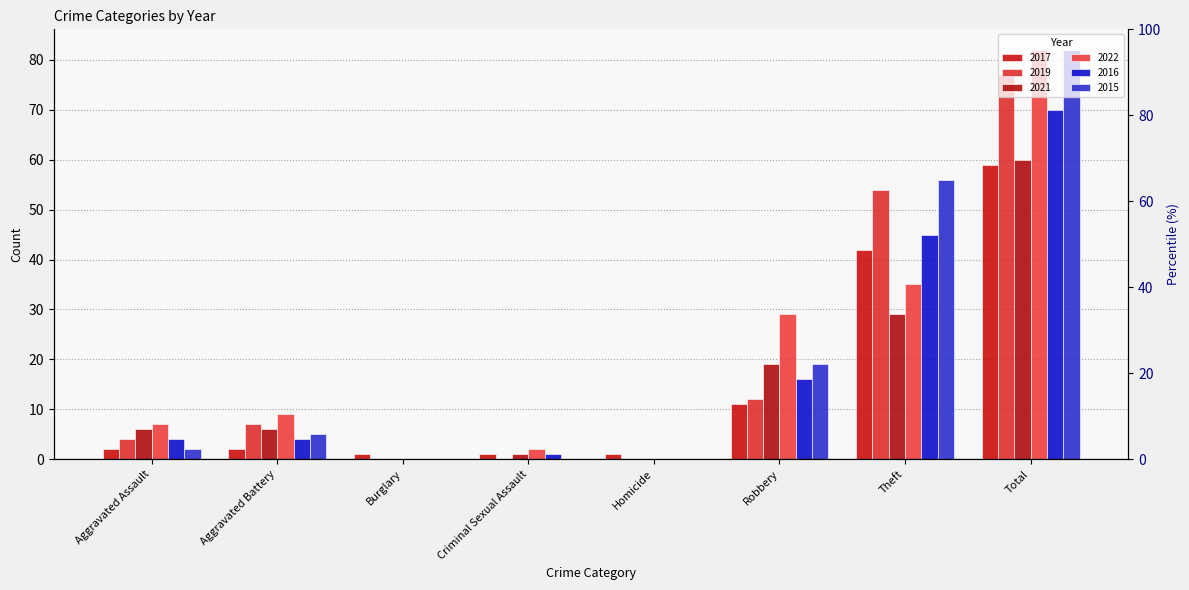

Read the 2017 value at Theft, to the nearest 10.

40